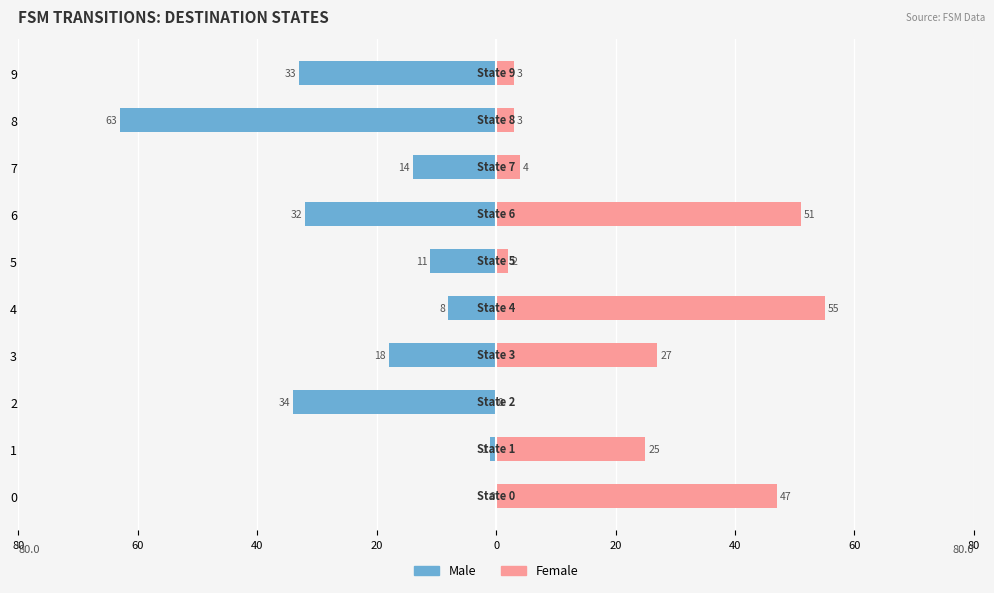

Which series has the widest spread of values?

Male